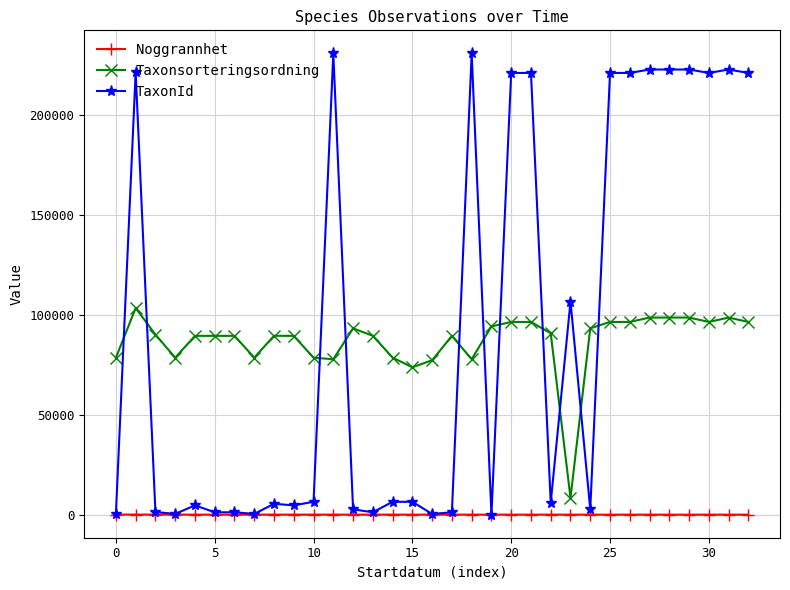

List the series in order of their peak value, lowest first.

Noggrannhet, Taxonsorteringsordning, TaxonId